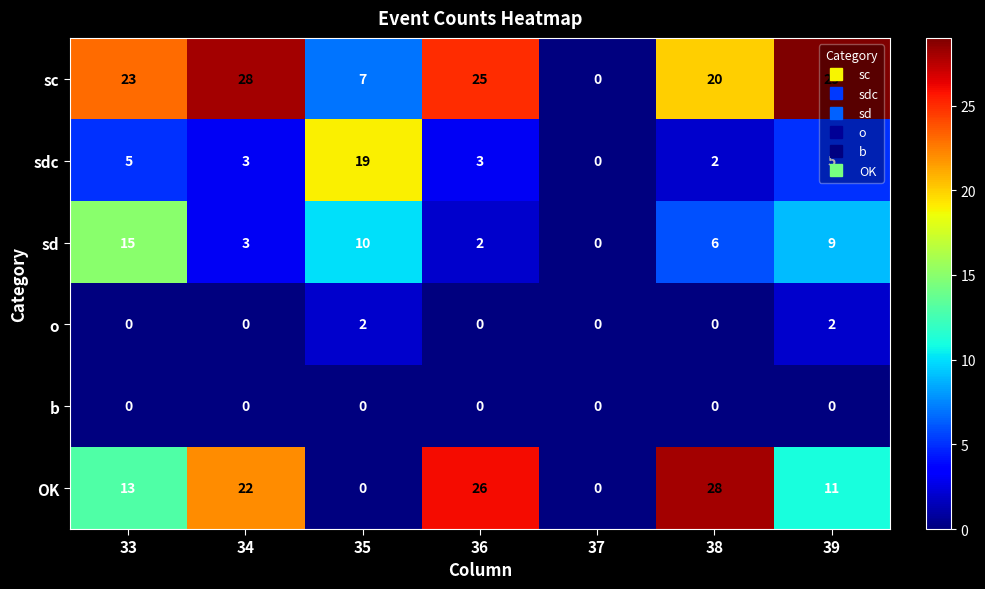

Count the number of data series in this chart.

6